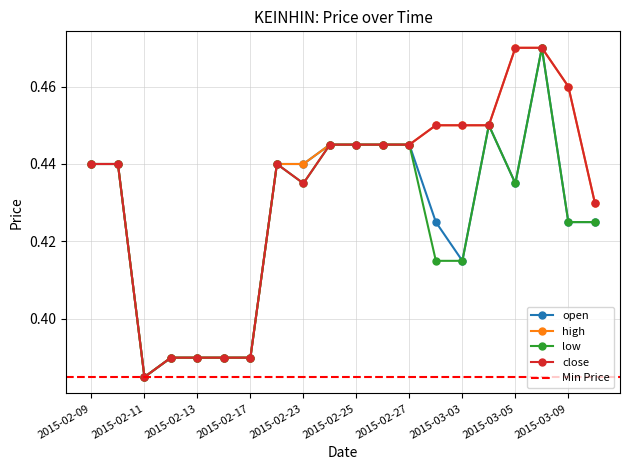

What is the label of the 6th point from the right?

2015-03-03